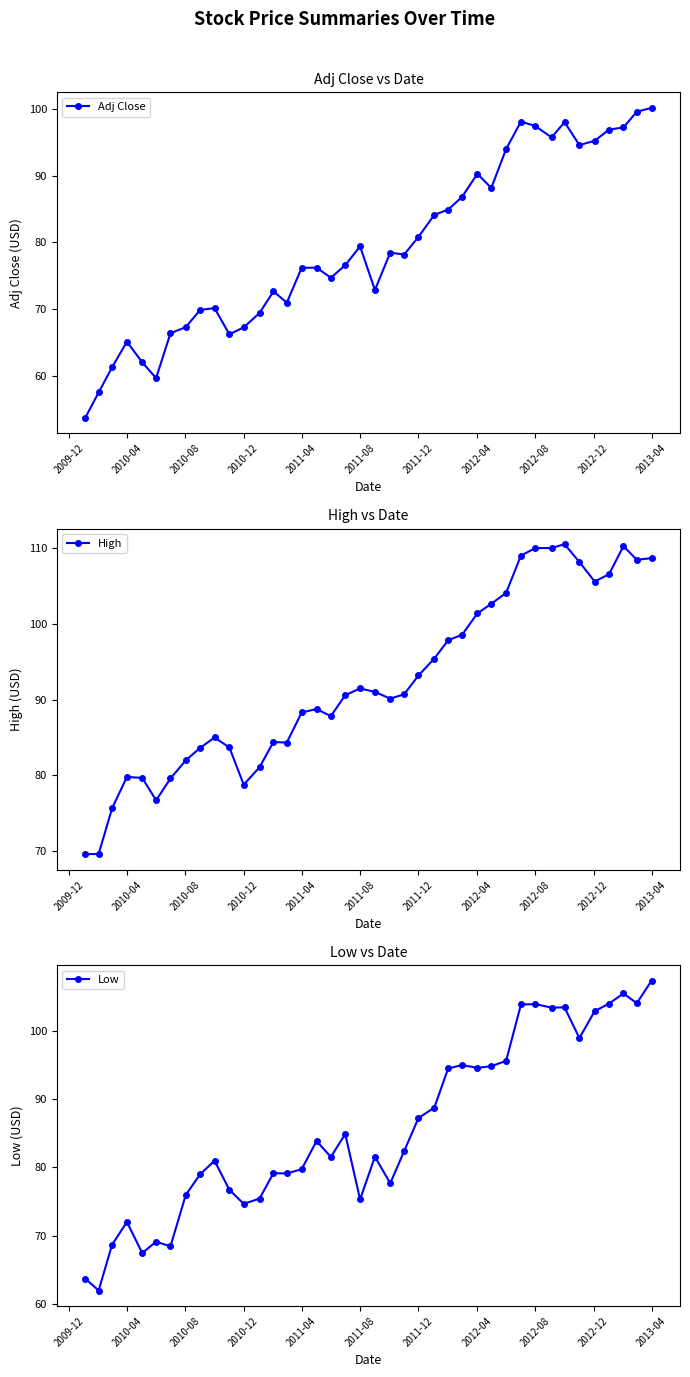

At which category does Adj Close reach its first local peak?

2010-04